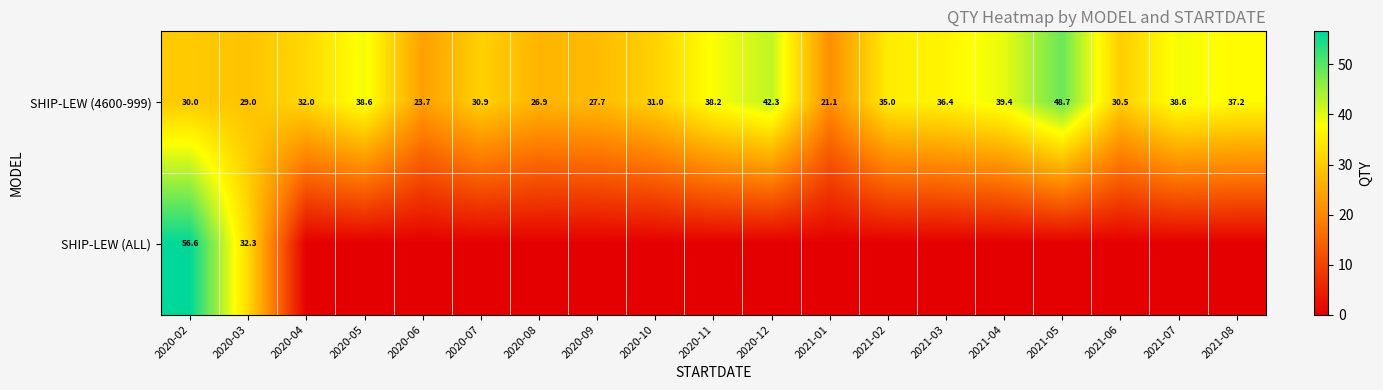

Which label corresponds to the smallest value in the chart?

2020-04